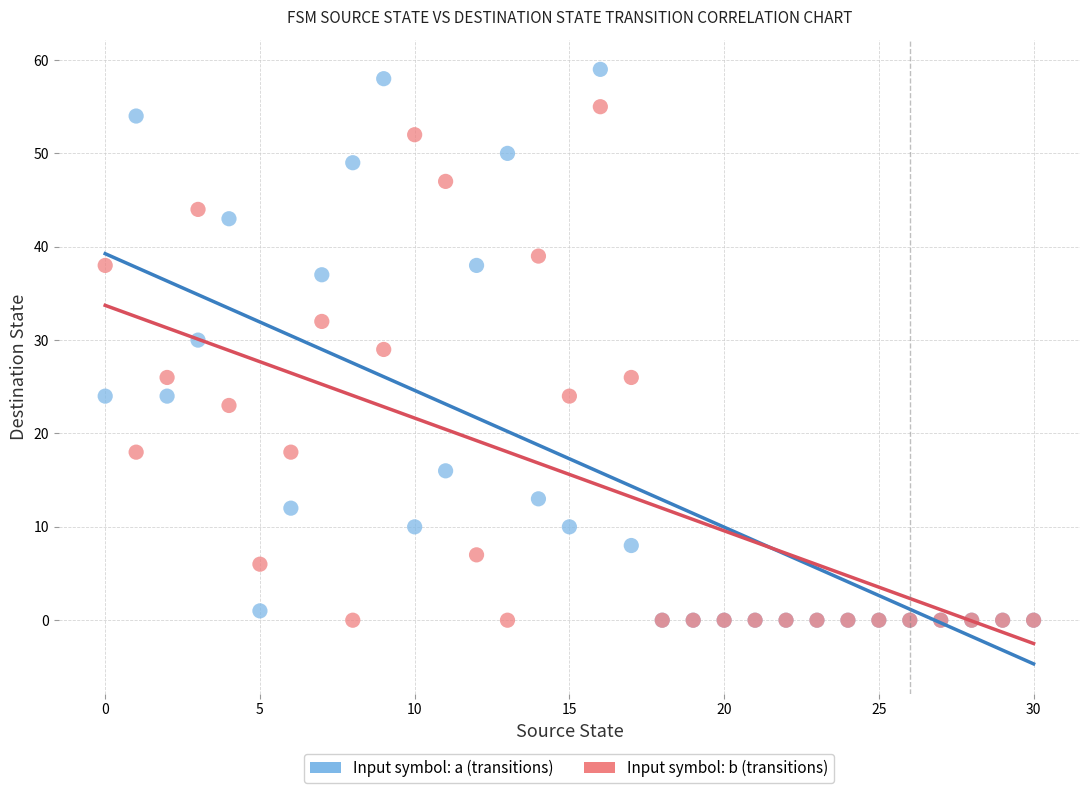

Which series has the widest spread of Y values?

Input symbol: a (transitions)